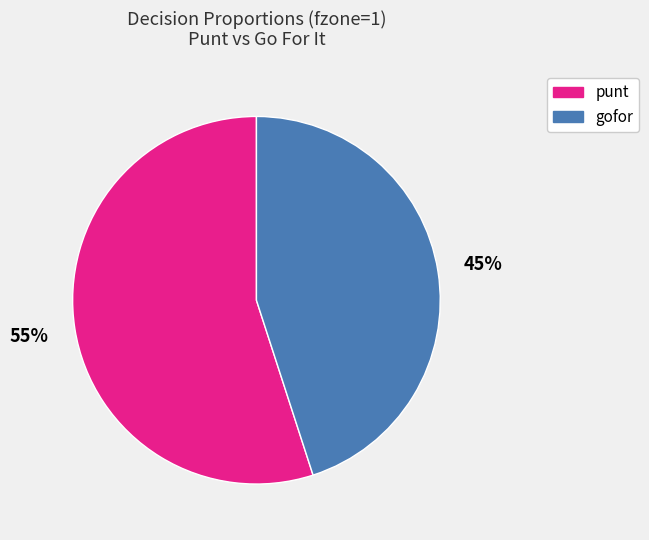

Count the number of slices in the pie.

2